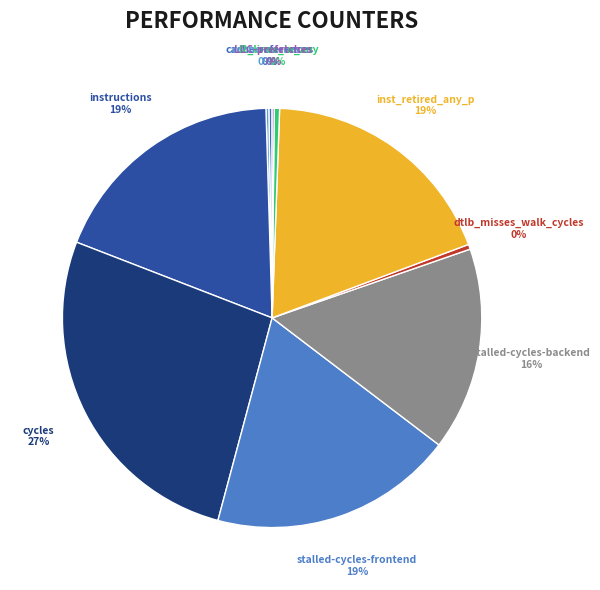

Which category has the biggest portion of the pie?

cycles